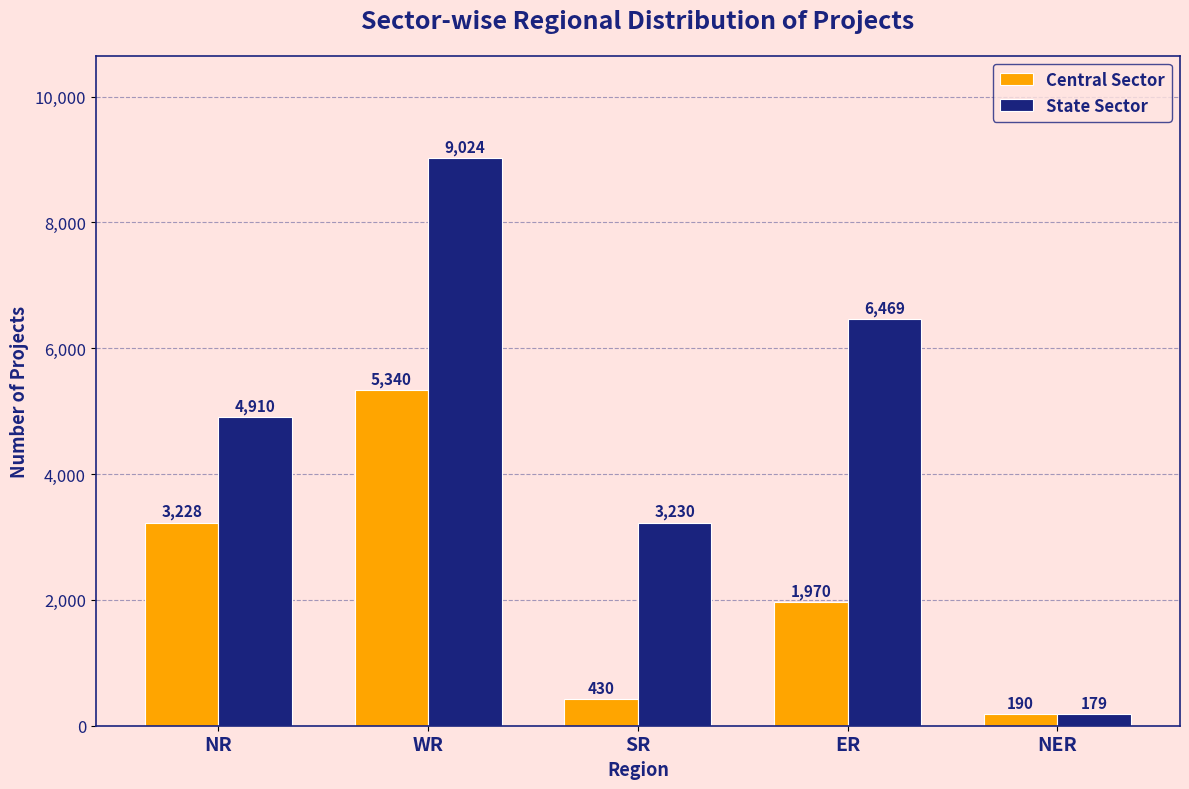

What position from the left is NER?

5